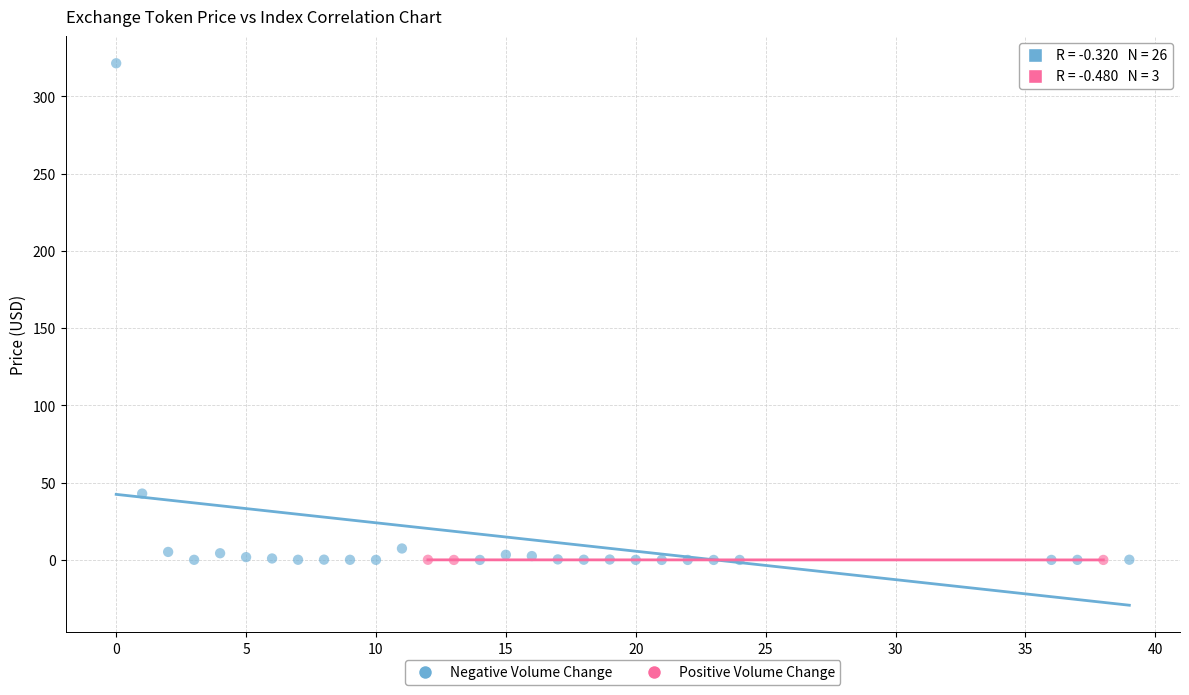

Which series reaches the maximum Y coordinate?

Negative Volume Change